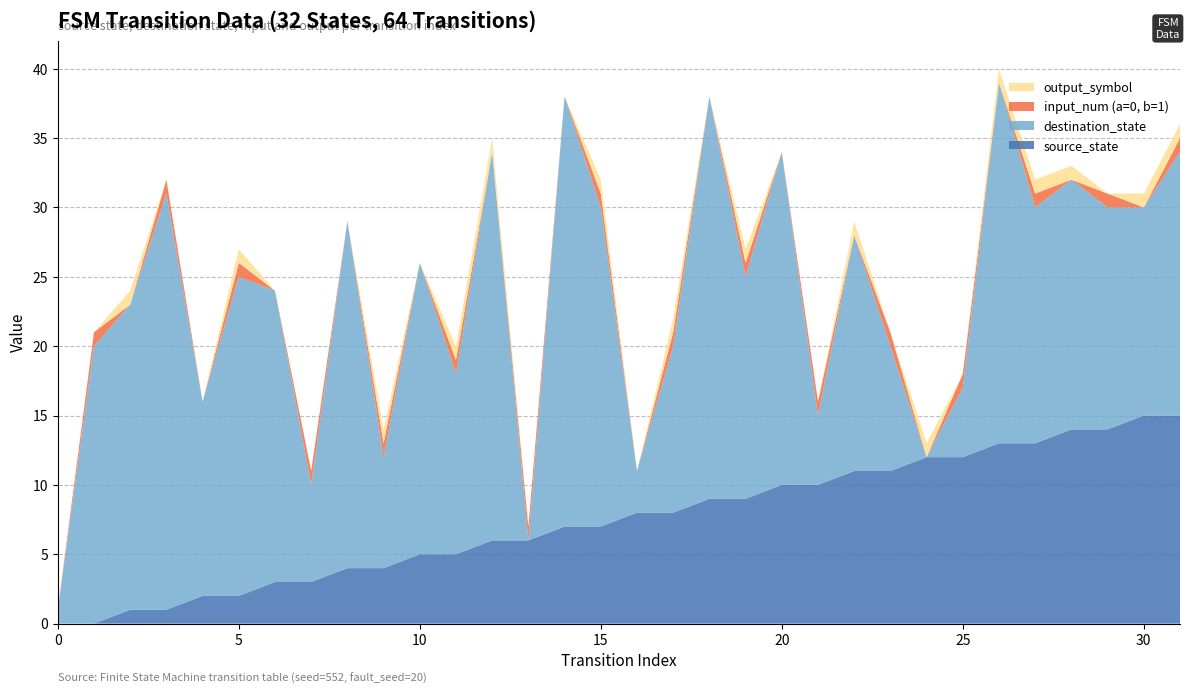

Reading left to right, extract all data points from this chart.

source_state: 0=0	1=0	2=1	3=1	4=2	5=2	6=3	7=3	8=4	9=4	10=5	11=5	12=6	13=6	14=7	15=7	16=8	17=8	18=9	19=9	20=10	21=10	22=11	23=11	24=12	25=12	26=13	27=13	28=14	29=14	30=15	31=15
destination_state: 0=1	1=20	2=22	3=30	4=14	5=23	6=21	7=7	8=25	9=8	10=21	11=13	12=28	13=0	14=31	15=23	16=3	17=12	18=29	19=16	20=24	21=5	22=17	23=9	24=0	25=5	26=26	27=17	28=18	29=16	30=15	31=19
input_num (a=0, b=1): 0=0	1=1	2=0	3=1	4=0	5=1	6=0	7=1	8=0	9=1	10=0	11=1	12=0	13=1	14=0	15=1	16=0	17=1	18=0	19=1	20=0	21=1	22=0	23=1	24=0	25=1	26=0	27=1	28=0	29=1	30=0	31=1
output_symbol: 0=0	1=0	2=1	3=0	4=0	5=1	6=0	7=0	8=0	9=1	10=0	11=1	12=1	13=0	14=0	15=1	16=0	17=1	18=0	19=1	20=0	21=0	22=1	23=0	24=1	25=0	26=1	27=1	28=1	29=0	30=1	31=1